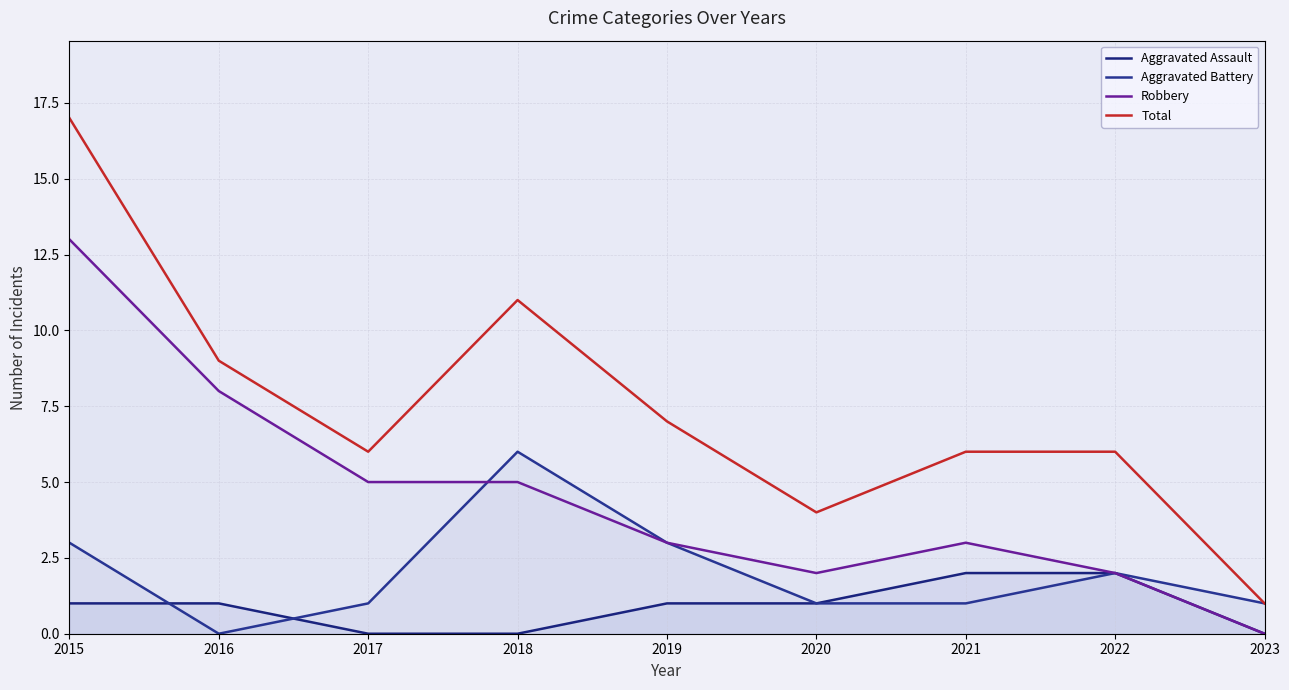

Between 2017 and 2022, which series saw the biggest shift?

Robbery